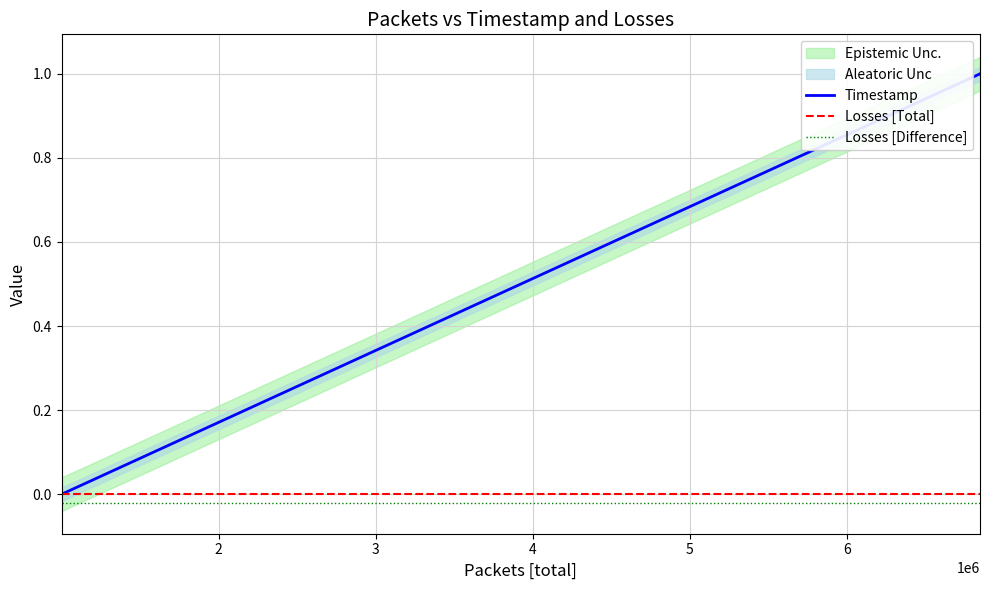

At how many categories does at least one series exceed 0?

6